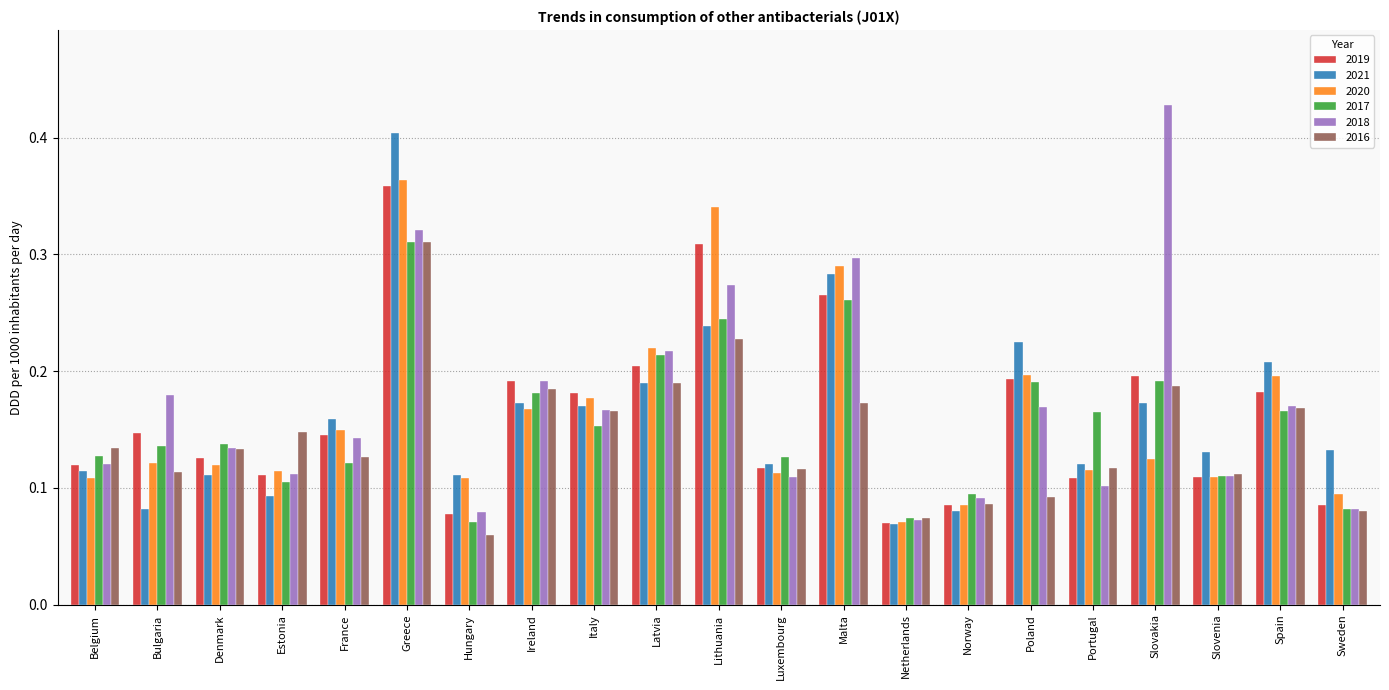

Which series has the largest total across all categories?

2018